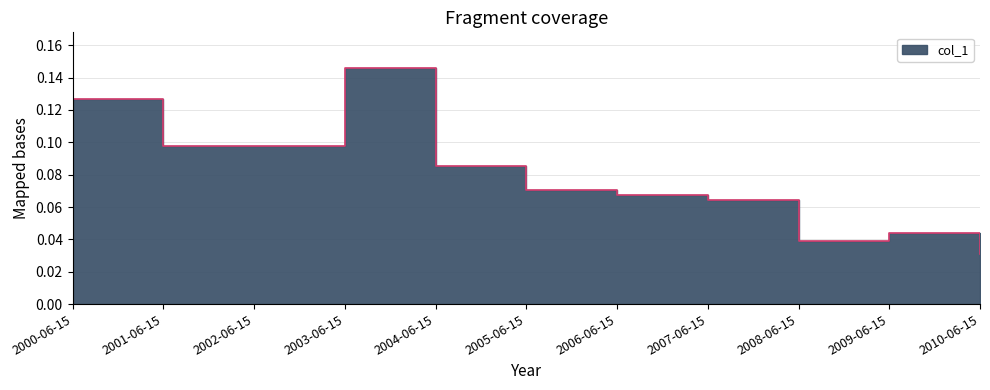

How many categories are shown in the chart?

11